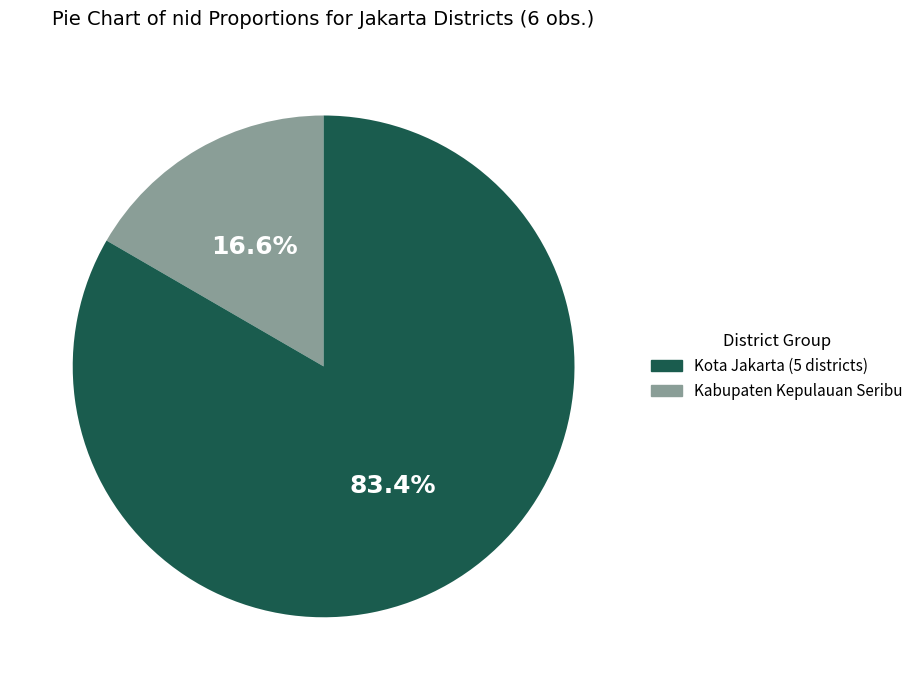

Is there a majority slice in this chart?

Yes